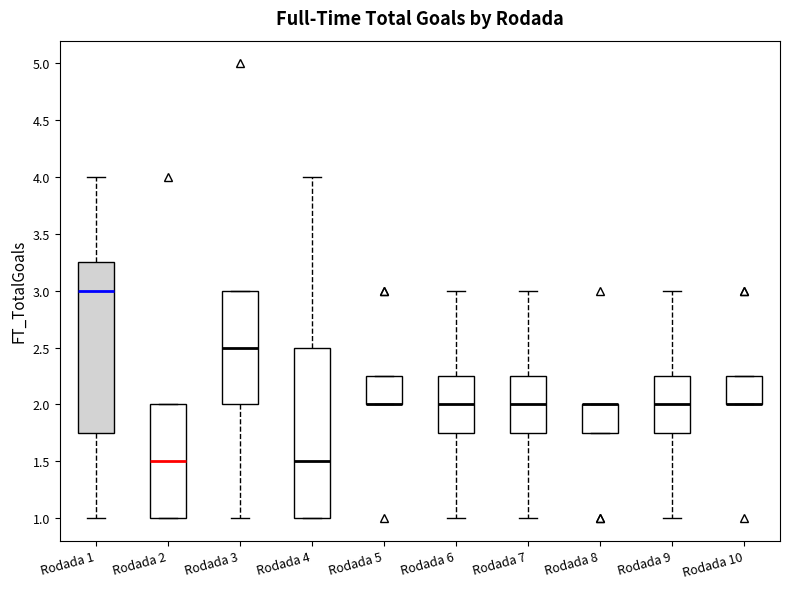

Reading left to right, transcribe this box plot: for each box, give where its median line is, the range the box spans, and where its two whiskers end, as read against the y-axis. The values are not printed on the chart, so give them approximately, as read against the axis.

Rodada 1: median 3.00, box 1.75 to 3.25, whiskers 1.00 to 4.00
Rodada 2: median 1.50, box 1.00 to 2.00, whiskers 1.00 to 2.00
Rodada 3: median 2.50, box 2.00 to 3.00, whiskers 1.00 to 3.00
Rodada 4: median 1.50, box 1.00 to 2.50, whiskers 1.00 to 4.00
Rodada 5: median 2.00 (drawn on the box's lower edge), box 2.00 to 2.25, whiskers 2.00 to 2.25
Rodada 6: median 2.00, box 1.75 to 2.25, whiskers 1.00 to 3.00
Rodada 7: median 2.00, box 1.75 to 2.25, whiskers 1.00 to 3.00
Rodada 8: median 2.00 (drawn on the box's upper edge), box 1.75 to 2.00, whiskers 1.75 to 2.00
Rodada 9: median 2.00, box 1.75 to 2.25, whiskers 1.00 to 3.00
Rodada 10: median 2.00 (drawn on the box's lower edge), box 2.00 to 2.25, whiskers 2.00 to 2.25